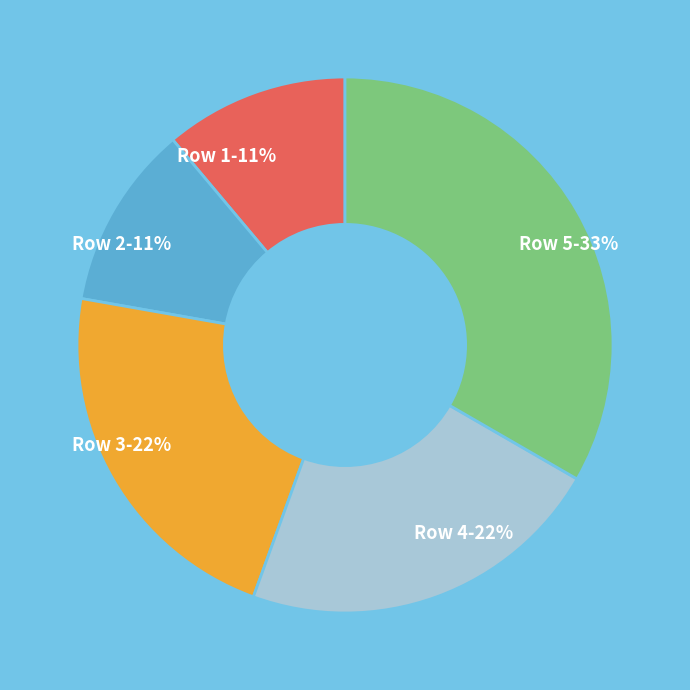

To the nearest percent, what is the average slice percentage?

20%